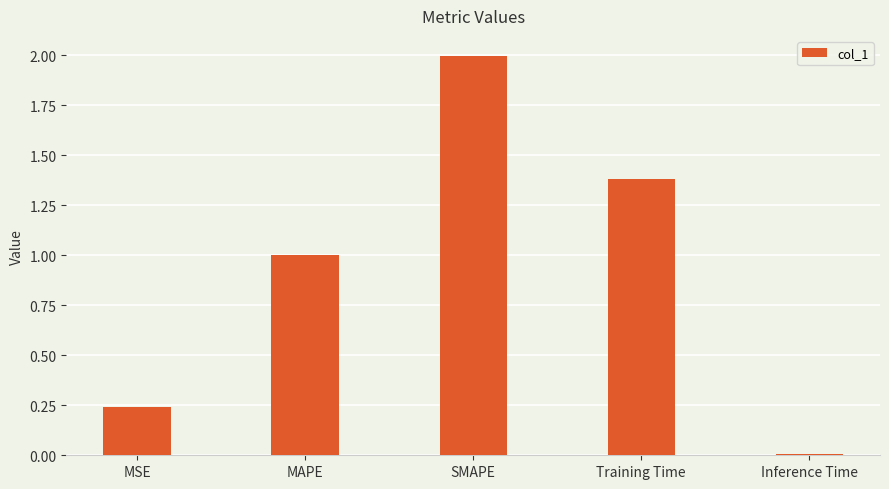

Rank the categories by value from lowest to highest.

Inference Time, MSE, MAPE, Training Time, SMAPE